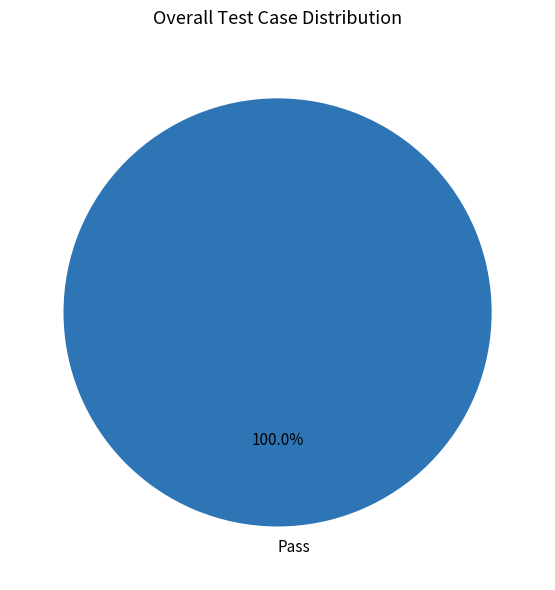

Is there any slice that represents more than half of the pie?

Yes